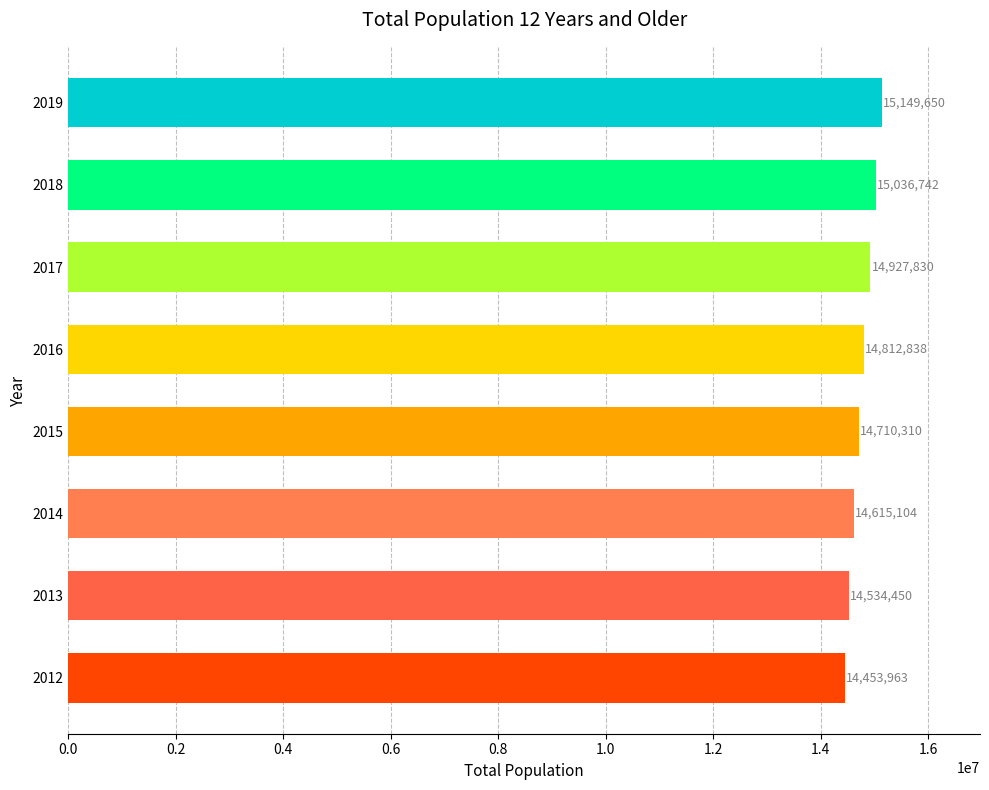

How many bars are there in total?

8